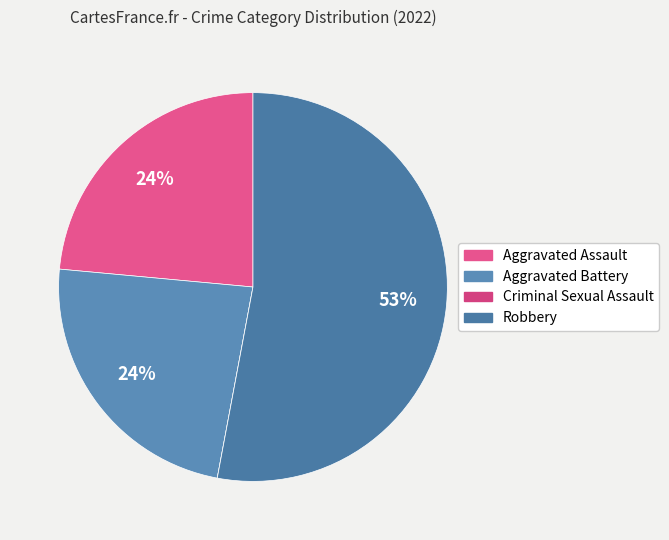

To the nearest percent, what is the difference between the largest and smallest slice percentages?

53%